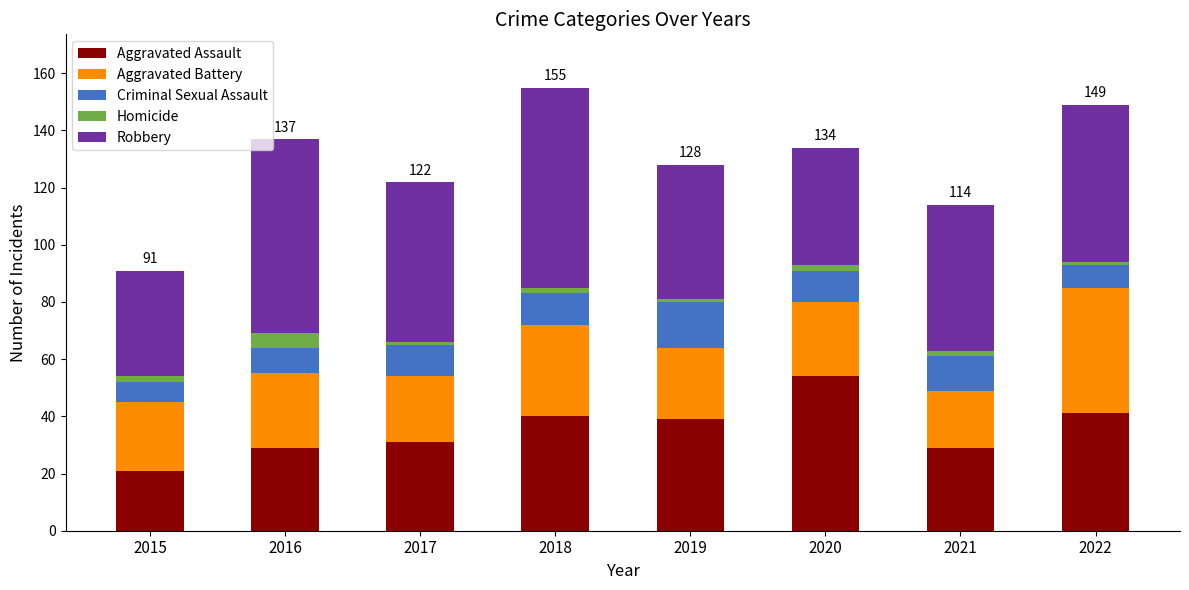

Which category has the highest value in the Aggravated Assault series?

2020